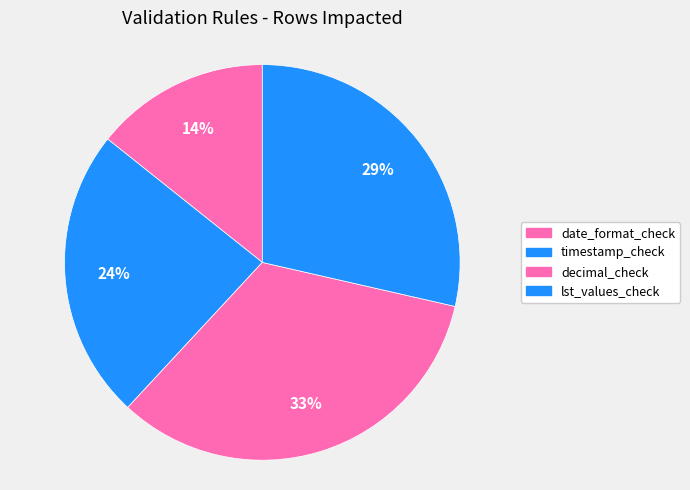

Is date_format_check the majority of the pie?

No